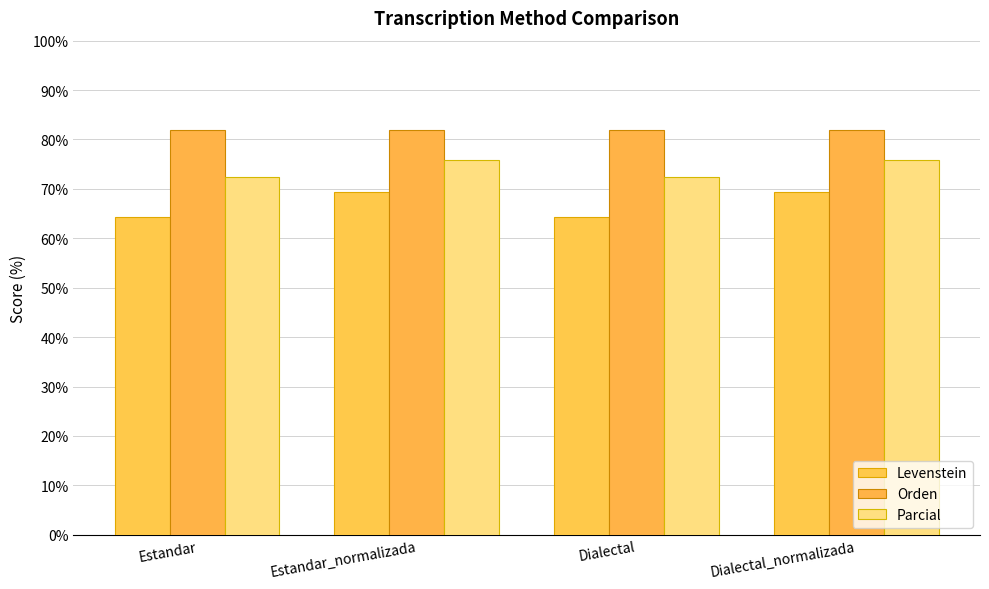

Where does the Levenstein series first go above 69?

Estandar_normalizada